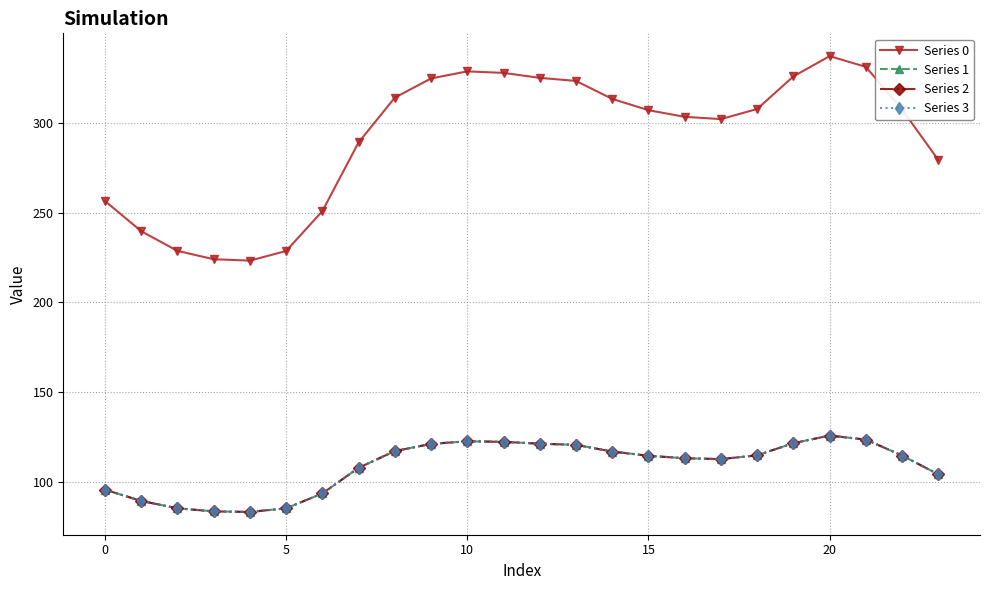

Does the chart have visible grid lines?

Yes